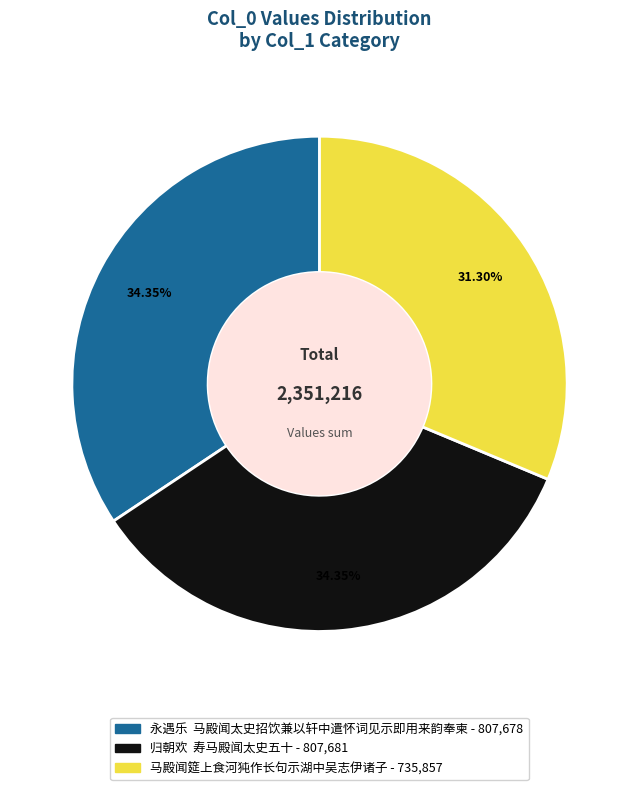

What is the smallest slice in the pie chart?

马殿闻筵上食河㹠作长句示湖中吴志伊诸子